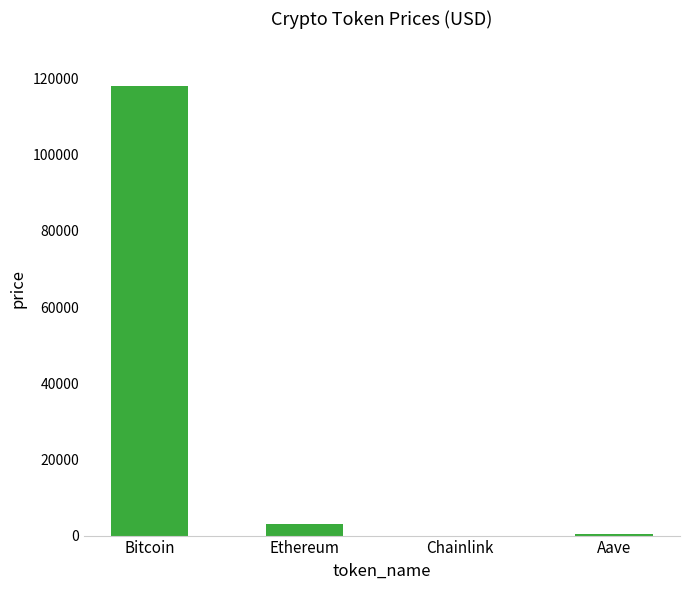

True or false: the data shows 212081.6 at Bitcoin.

False